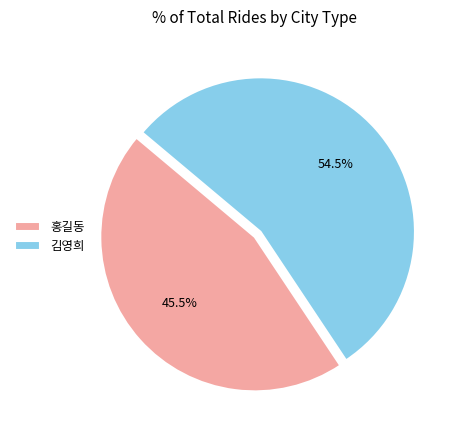

How many segments does this pie chart have?

2